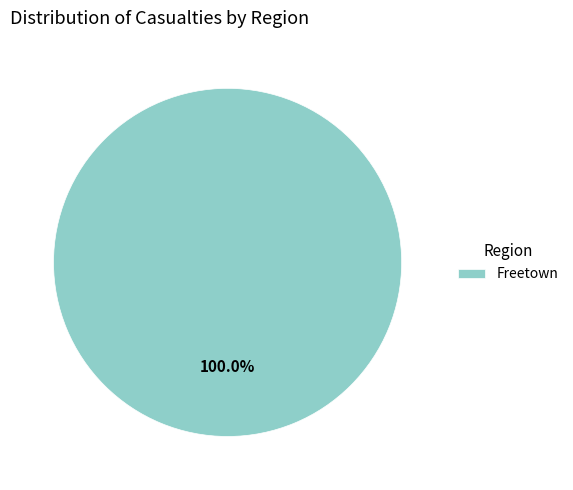

Is Freetown the majority of the pie?

Yes